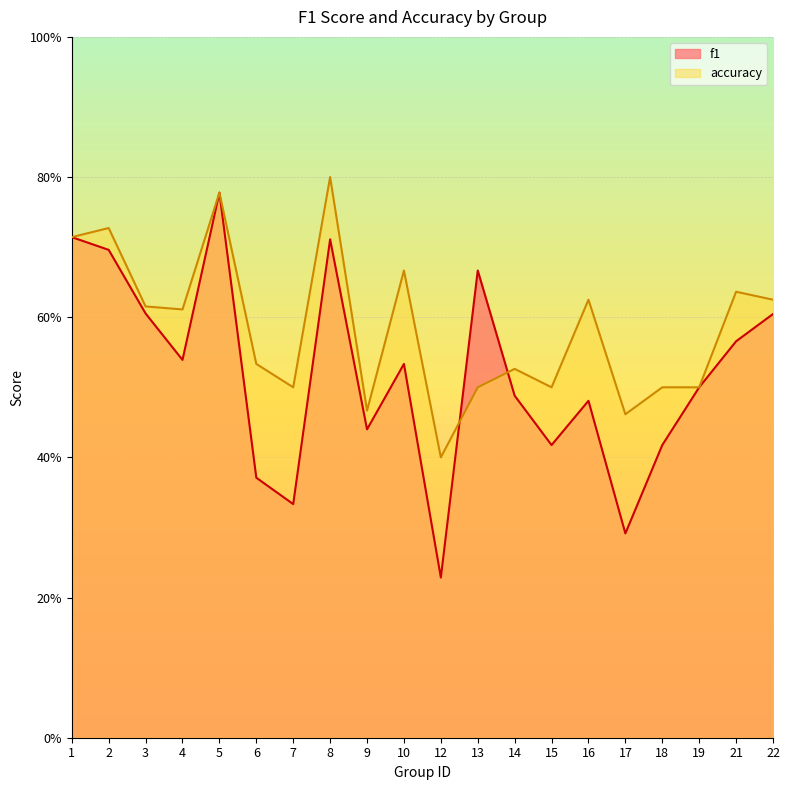

Rank the series by their average value, from highest to lowest.

accuracy, f1